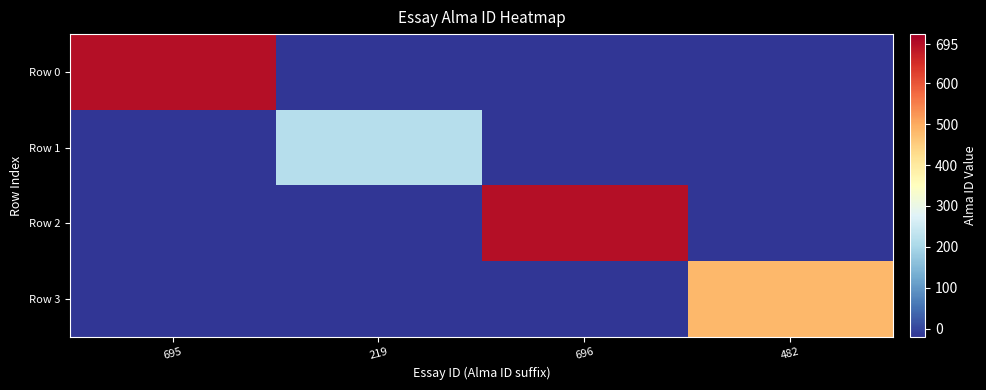

Reading left to right, transcribe all the data shown in this chart.

Row 0: 695=695	219=-20	696=-20	482=-20
Row 1: 695=-20	219=219	696=-20	482=-20
Row 2: 695=-20	219=-20	696=696	482=-20
Row 3: 695=-20	219=-20	696=-20	482=482